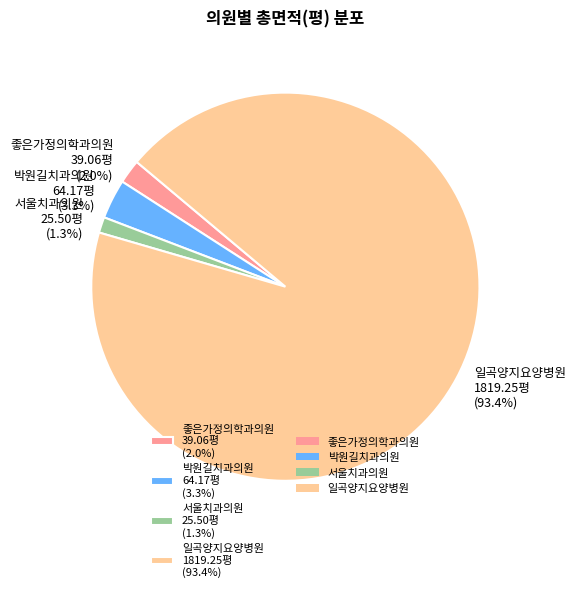

To the nearest percent, what is the difference between the largest and smallest slice percentages?

92%